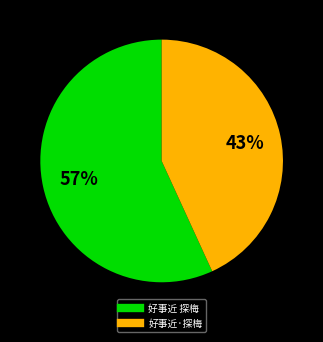

Is there any slice that represents more than half of the pie?

Yes